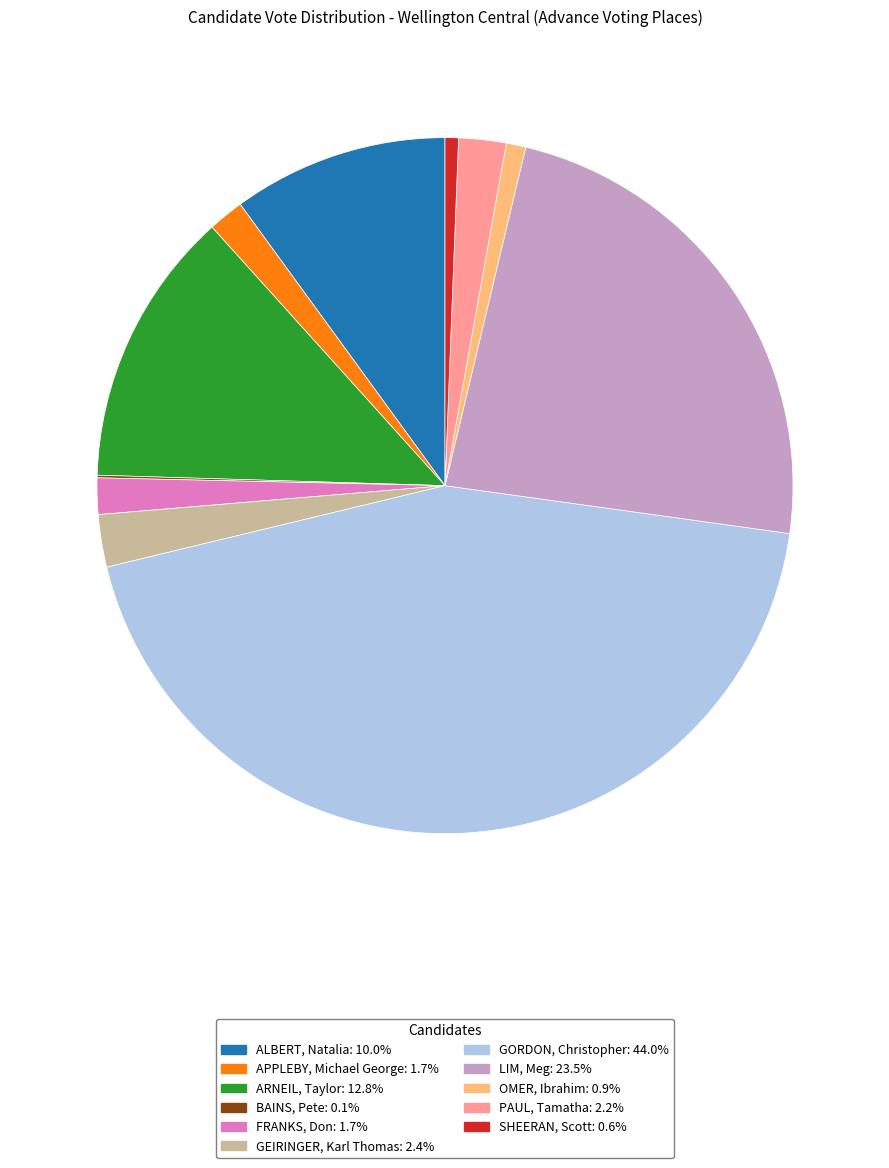

Between SHEERAN, Scott and PAUL, Tamatha, which is larger?

PAUL, Tamatha